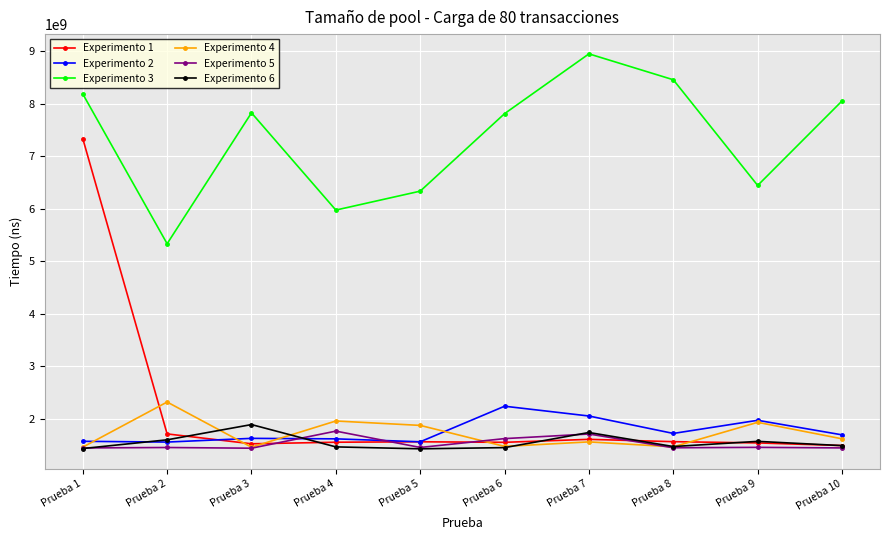

How many distinct data groups are displayed?

6